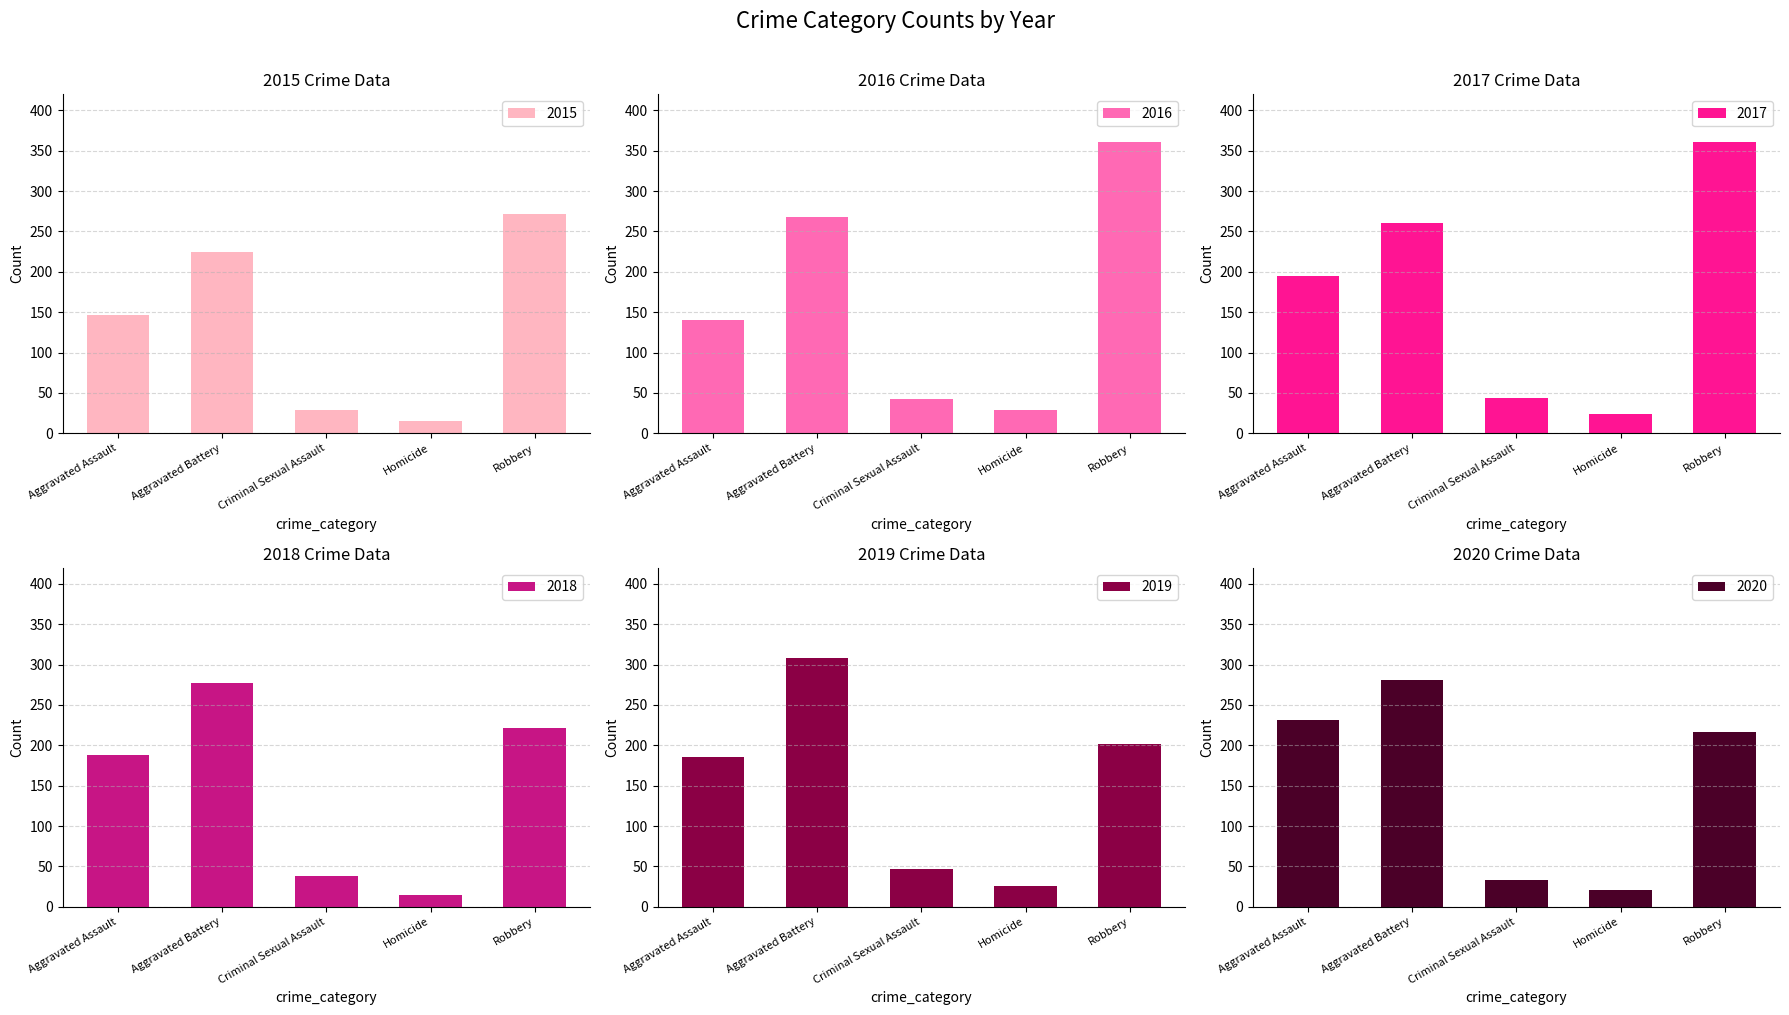

What is the sum of the 2019 values at Homicide and Aggravated Assault?

211